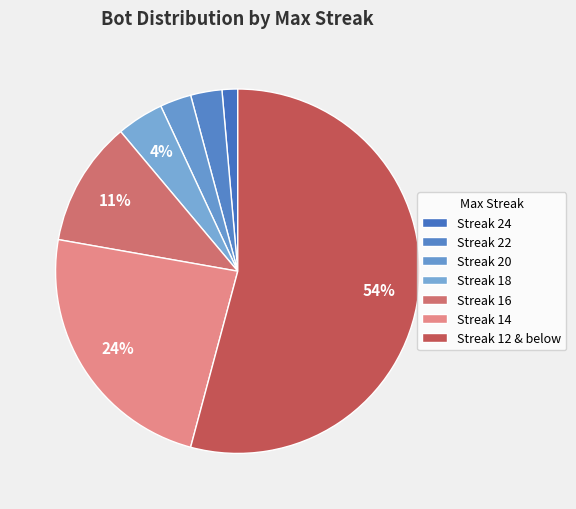

What is the smallest slice in the pie chart?

Streak 24